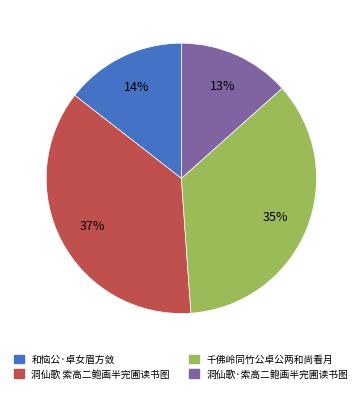

To the nearest percent, what is the average slice percentage?

25%